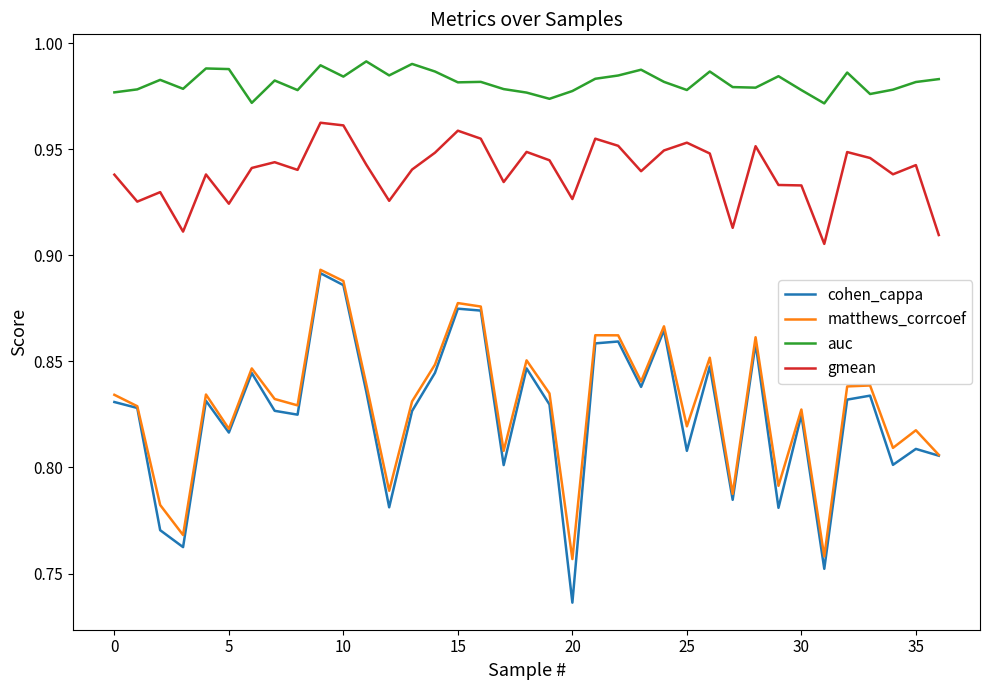

Which series has the largest total across all categories?

auc